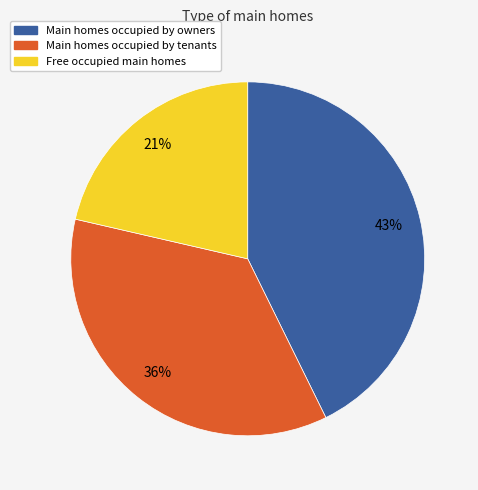

To the nearest percent, what is the average slice percentage?

33%